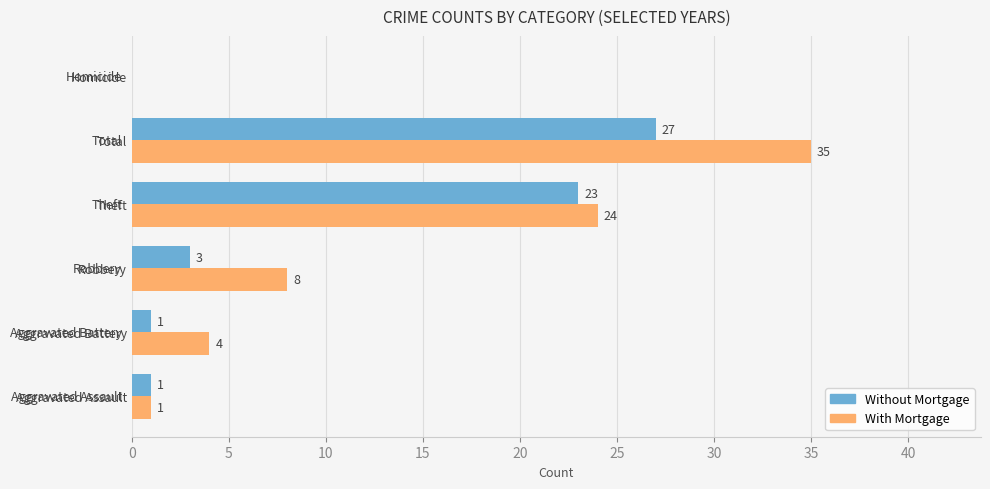

Which category has the highest value in the Without Mortgage series?

Total